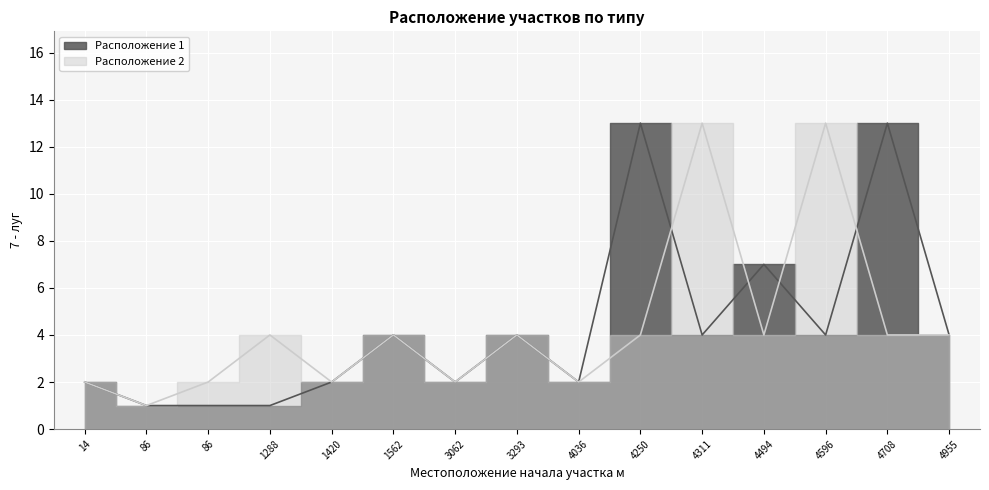

At which category does Расположение 1 reach its first local valley?

3062